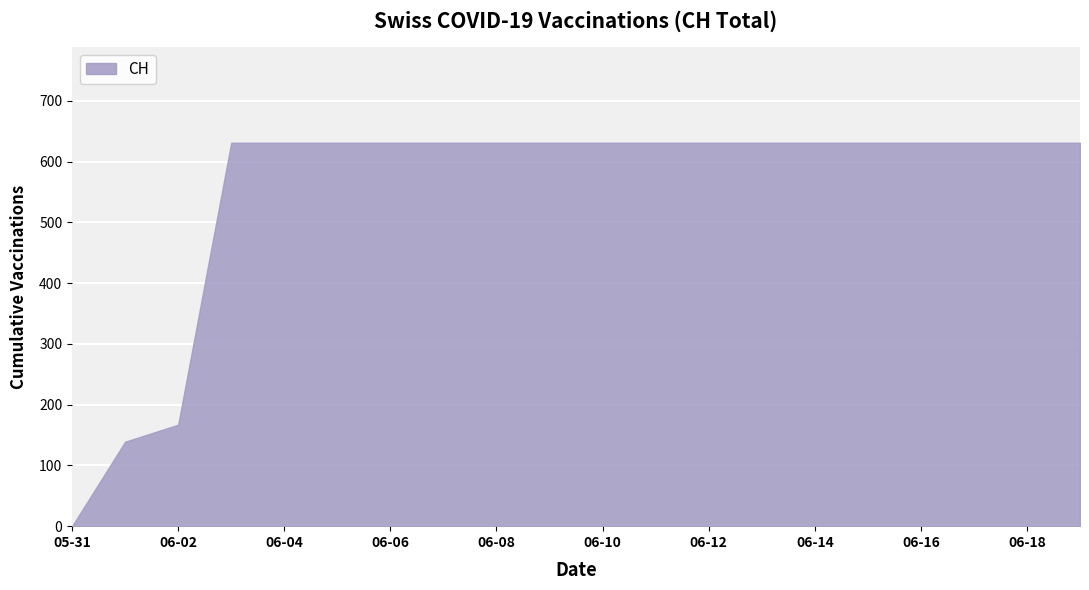

What is the difference between the maximum and minimum values?

631